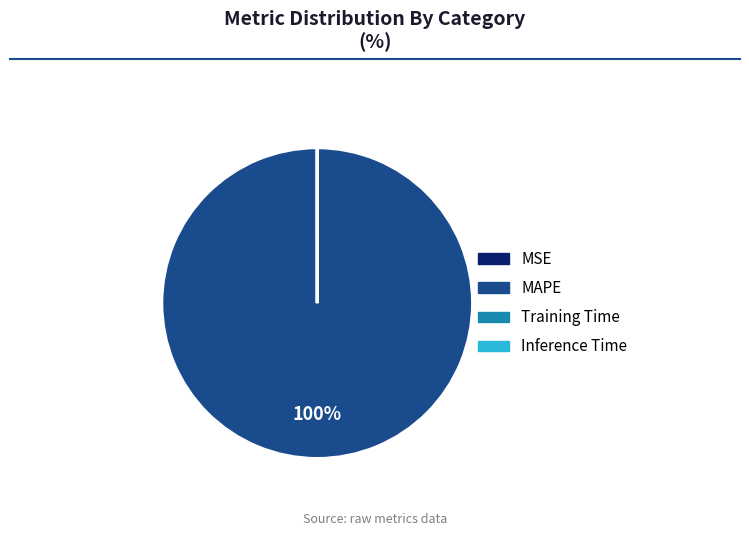

Which category accounts for the majority?

MAPE